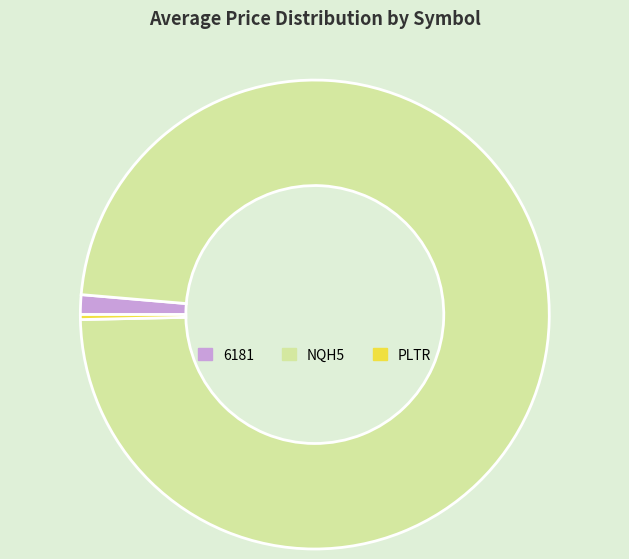

Is there any slice that represents more than half of the pie?

Yes